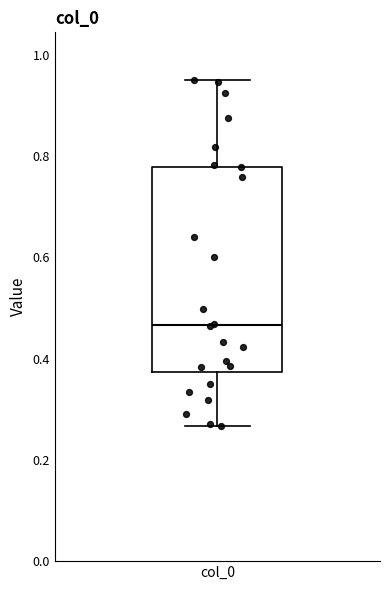

Transcribe this box plot: give where the median line is, the range the box spans, and where the two whiskers end, as read against the y-axis. The values are not printed on the chart, so give them approximately, as read against the axis.

median 0.46, box 0.38 to 0.78, whiskers 0.26 to 0.94